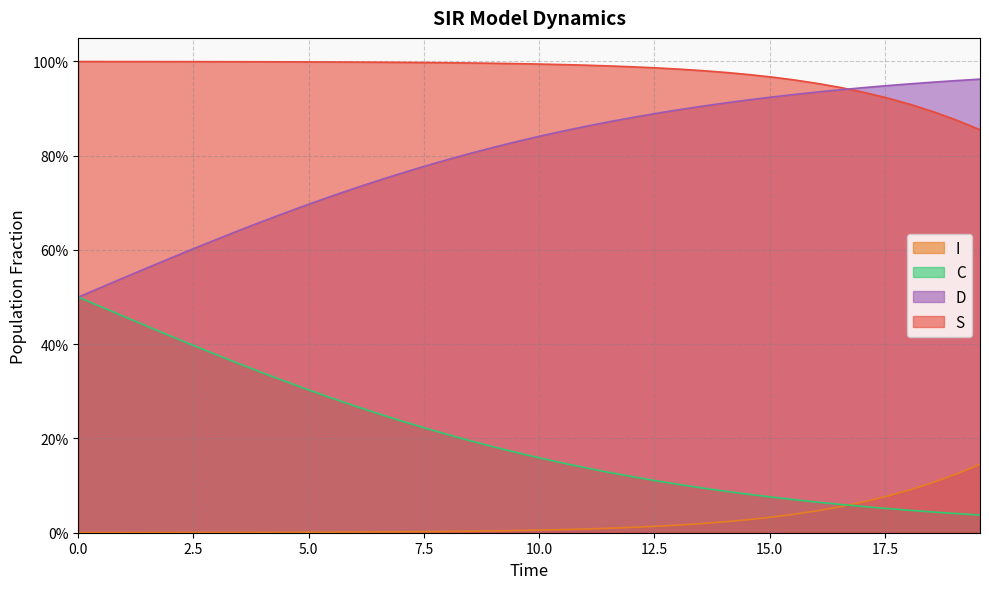

Is the value of C at 17.5 greater than the value of I at 29?

No